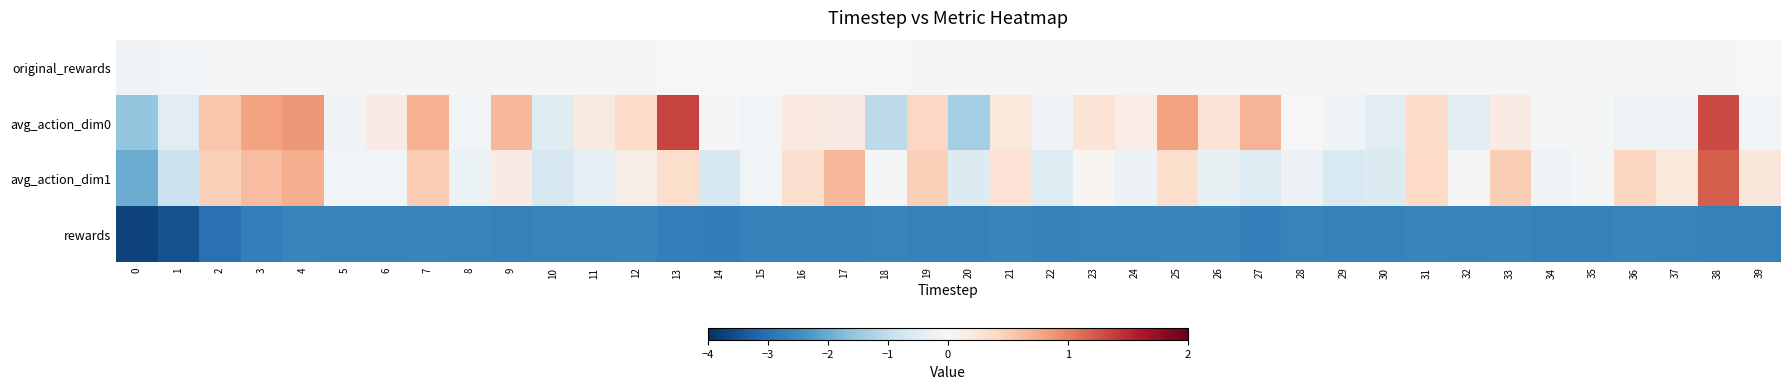

How many categories are shown in the chart?

40